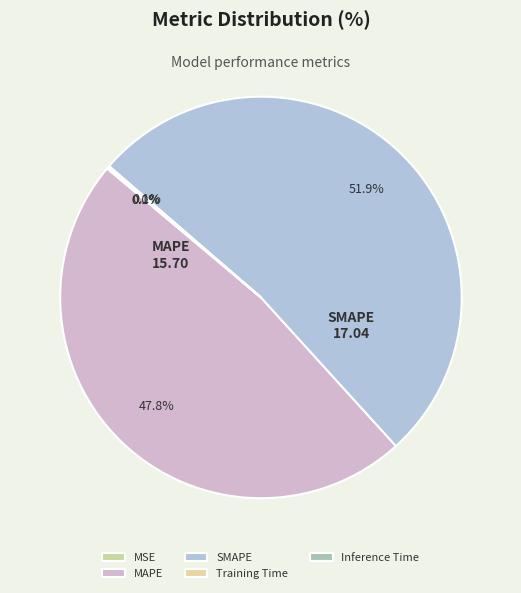

Between Inference Time and Training Time, which is larger?

Inference Time